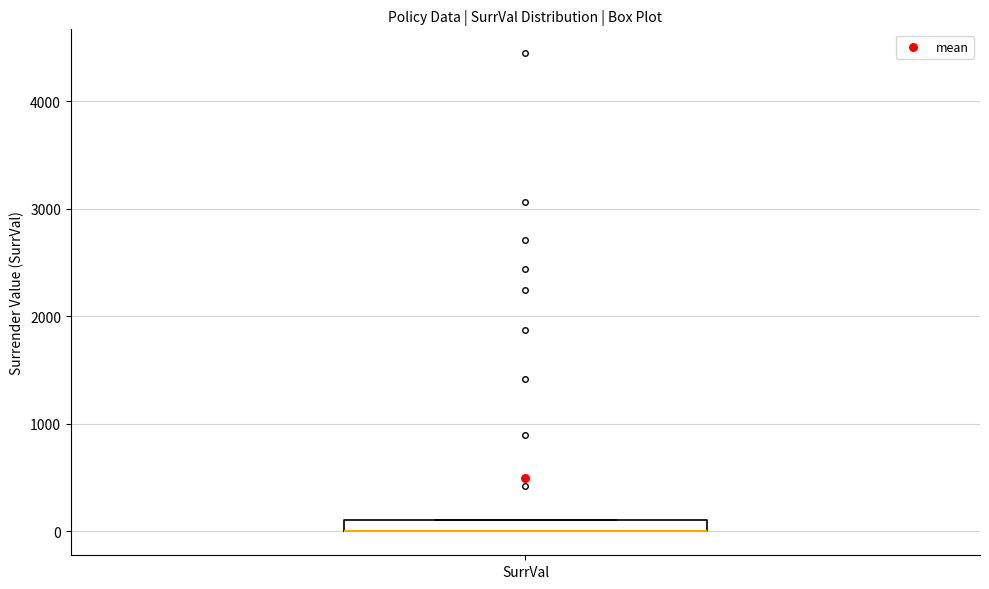

Where is the upper edge of the box for SurrVal on the y-axis? The values are not printed on the chart, so give them approximately, as read against the axis.

100